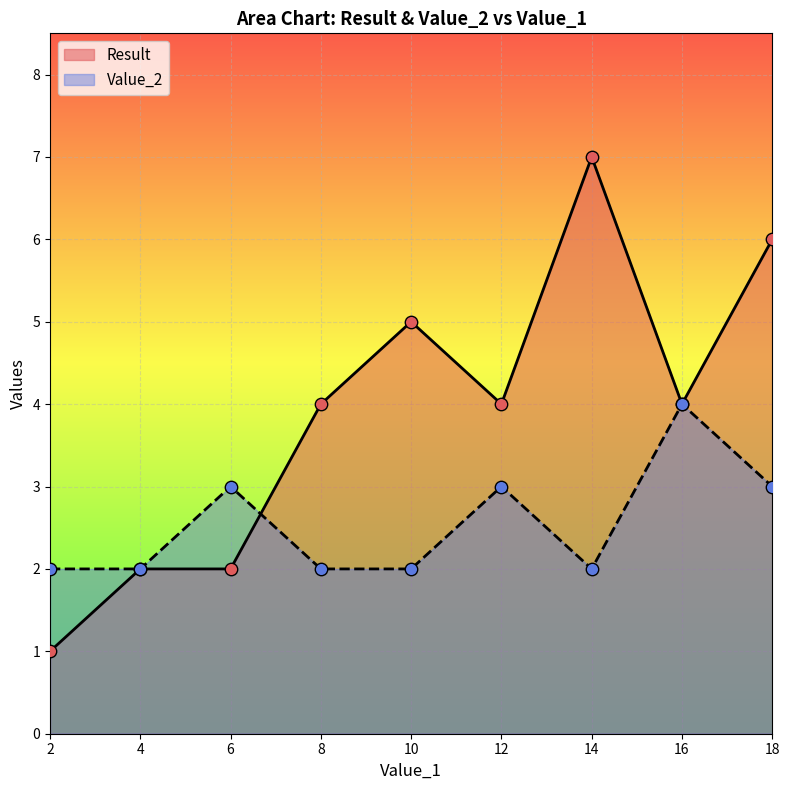

What are all the series names shown in the legend?

Result, Value_2